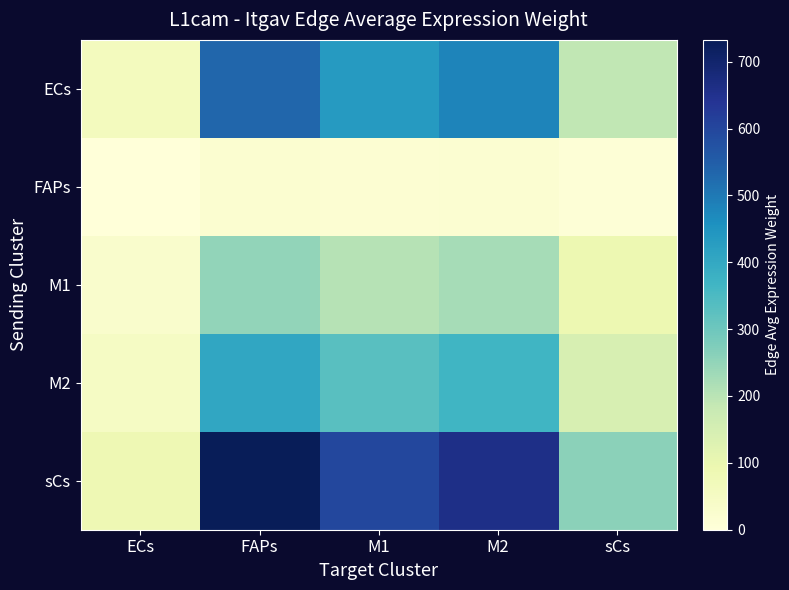

Which series has the widest spread of values?

sCs